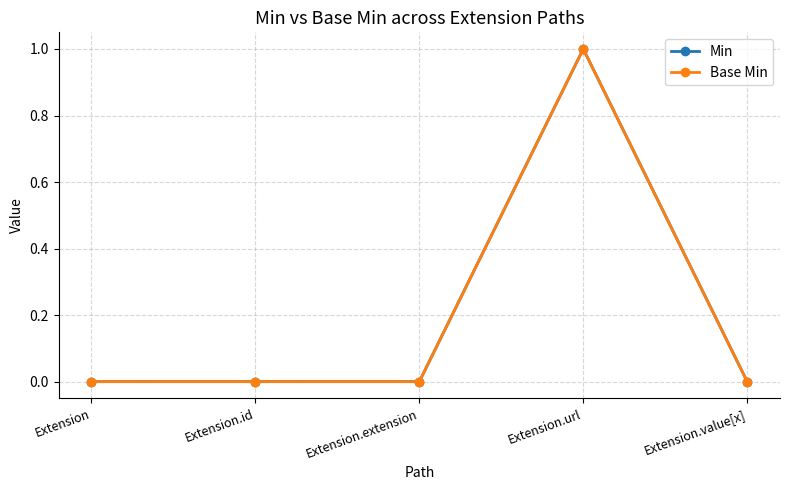

Does the chart have visible grid lines?

Yes